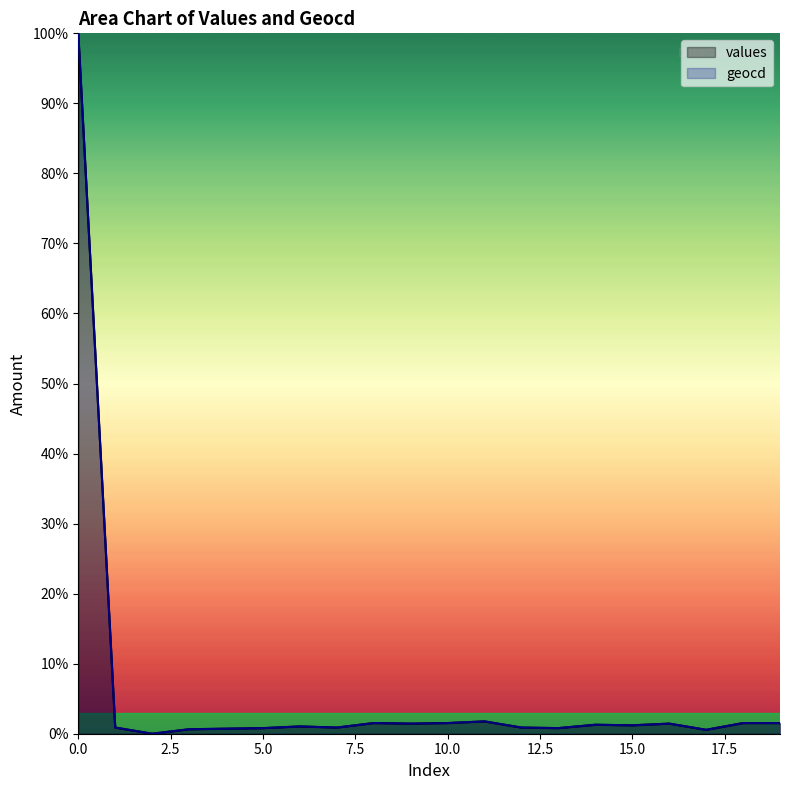

True or false: geocd and values cross at least once.

False